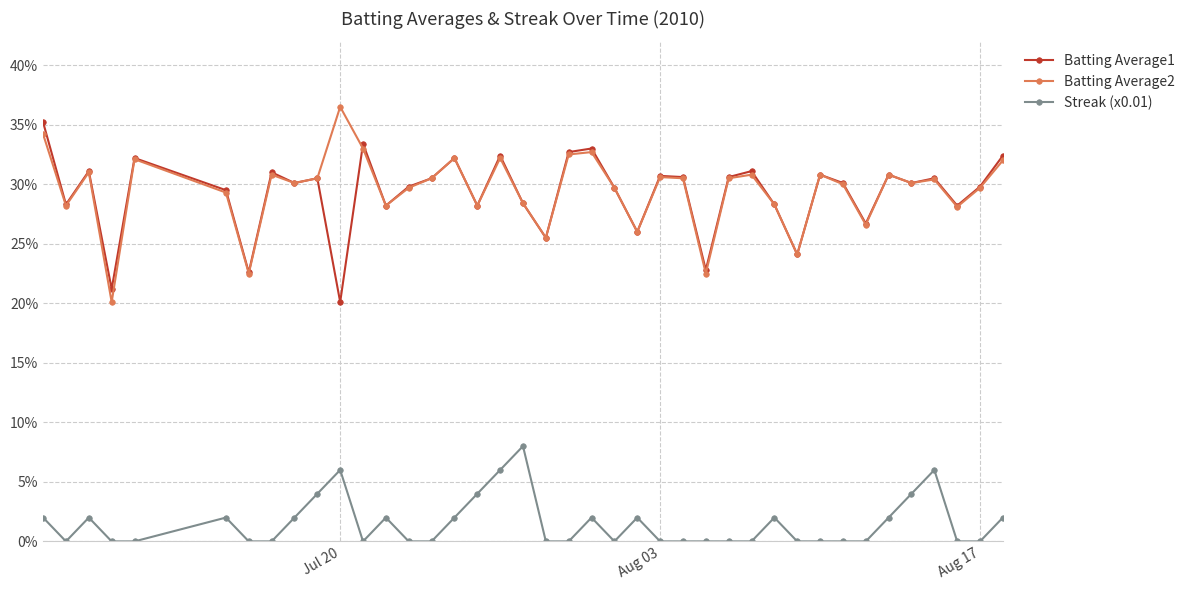

True or false: Streak (x0.01) and Batting Average2 cross at least once.

False